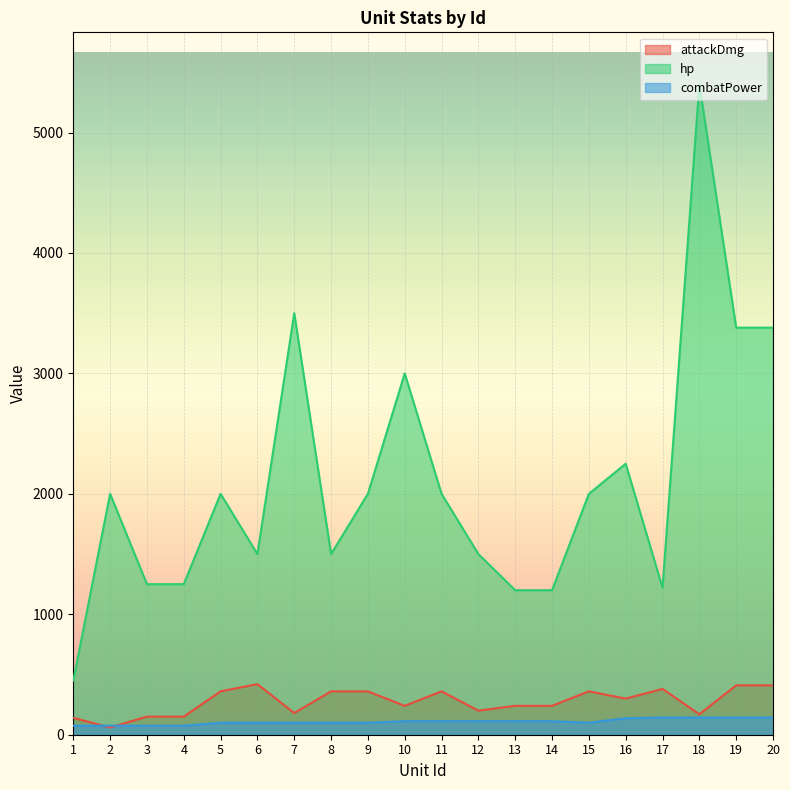

What is the difference between the second highest and second lowest values in the hp series?

2300